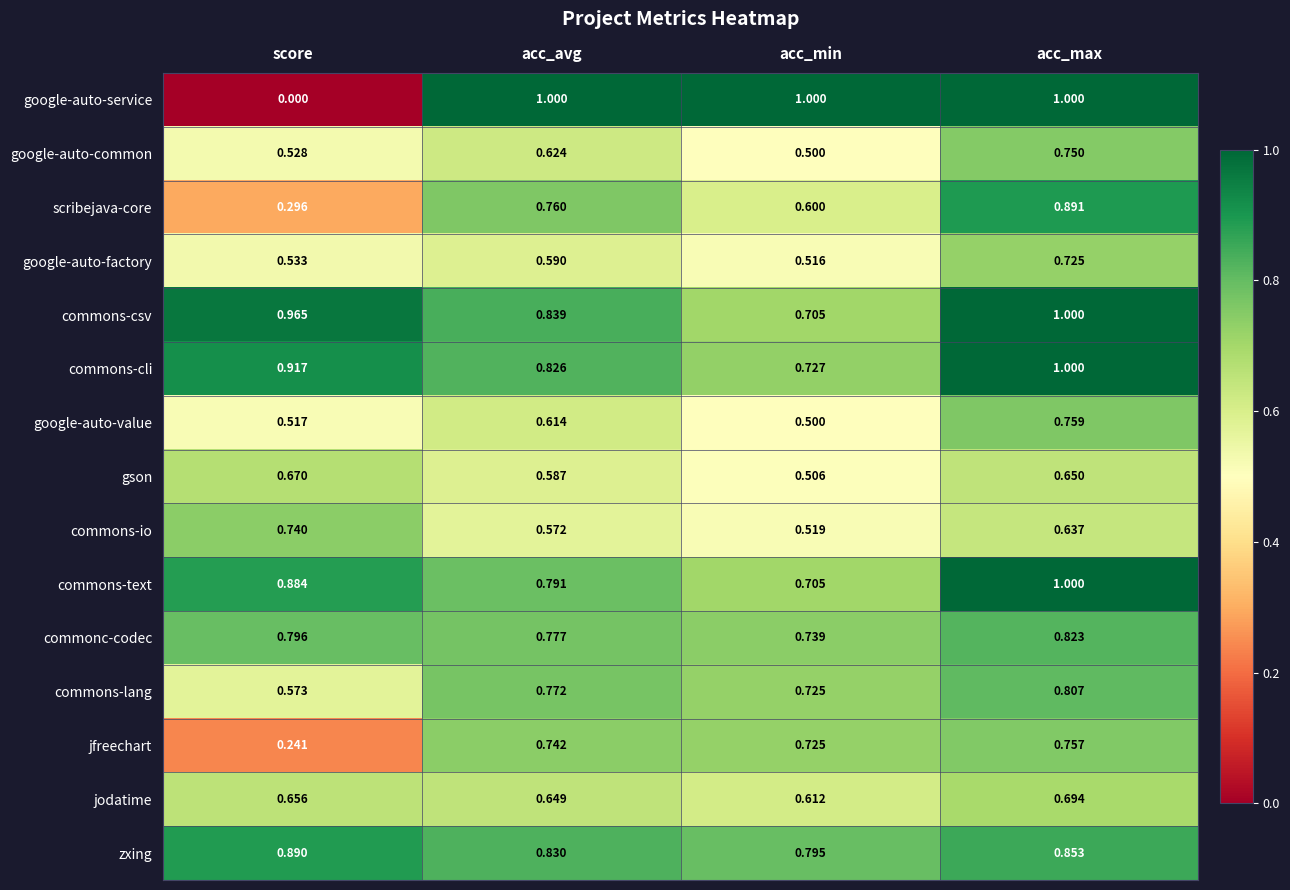

Rank the categories by zxing value from lowest to highest.

acc_min, acc_avg, acc_max, score